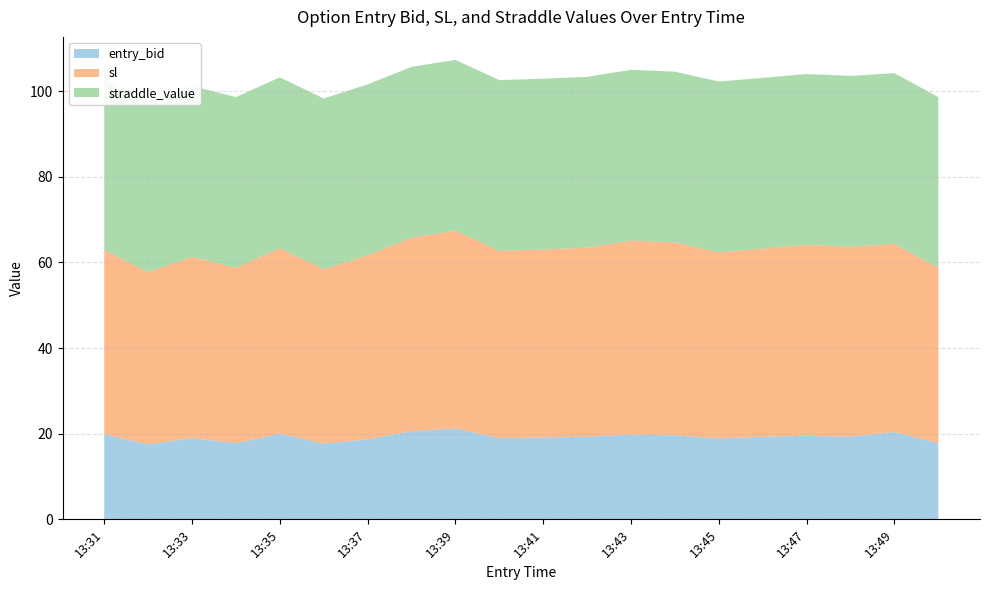

Reading left to right, list all the values displayed in this chart.

entry_bid: 13:31=19.9	13:32=17.5	13:33=19.0	13:34=17.8	13:35=20.0	13:36=17.7	13:37=18.7	13:38=20.6	13:39=21.2	13:40=19.0	13:41=19.1	13:42=19.3	13:43=19.8	13:44=19.6	13:45=18.9	13:46=19.3	13:47=19.5	13:48=19.3	13:49=20.4	13:50=17.8
sl: 13:31=43.0	13:32=40.2	13:33=42.3	13:34=40.9	13:35=43.4	13:36=40.7	13:37=43.0	13:38=45.2	13:39=46.2	13:40=43.7	13:41=43.9	13:42=44.2	13:43=45.3	13:44=45.1	13:45=43.5	13:46=43.9	13:47=44.6	13:48=44.4	13:49=43.9	13:50=40.9
straddle_value: 13:31=39.9	13:32=39.9	13:33=39.9	13:34=39.9	13:35=39.9	13:36=39.9	13:37=39.9	13:38=39.9	13:39=39.9	13:40=39.9	13:41=39.9	13:42=39.9	13:43=39.9	13:44=39.9	13:45=39.9	13:46=39.9	13:47=39.9	13:48=39.9	13:49=39.9	13:50=39.9
13:30_close_value: 13:31=5838.4	13:32=5838.4	13:33=5838.4	13:34=5838.4	13:35=5838.4	13:36=5838.4	13:37=5838.4	13:38=5838.4	13:39=5838.4	13:40=5838.4	13:41=5838.4	13:42=5838.4	13:43=5838.4	13:44=5838.4	13:45=5838.4	13:46=5838.4	13:47=5838.4	13:48=5838.4	13:49=5838.4	13:50=5838.4